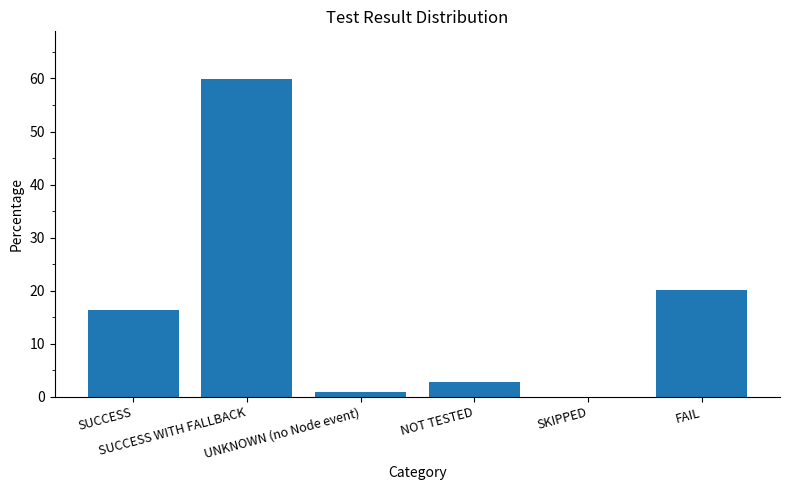

True or false: the data shows 0.0 at SKIPPED.

True